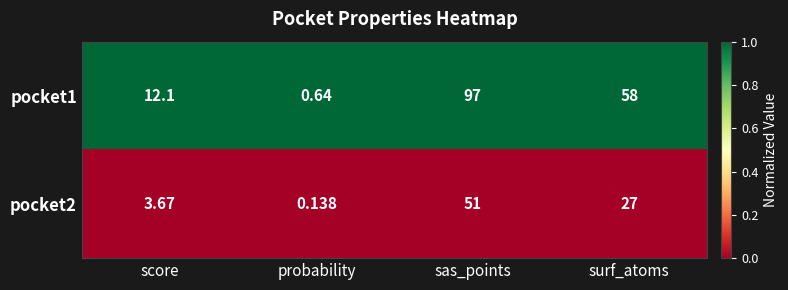

What is the difference between the highest and lowest values at surf_atoms?

31.0